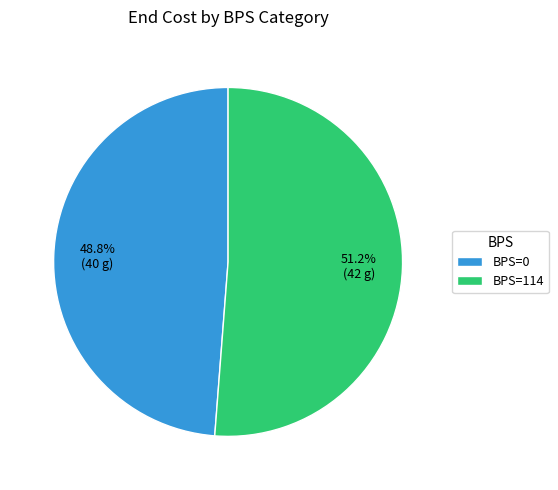

Is there any slice that represents more than half of the pie?

Yes